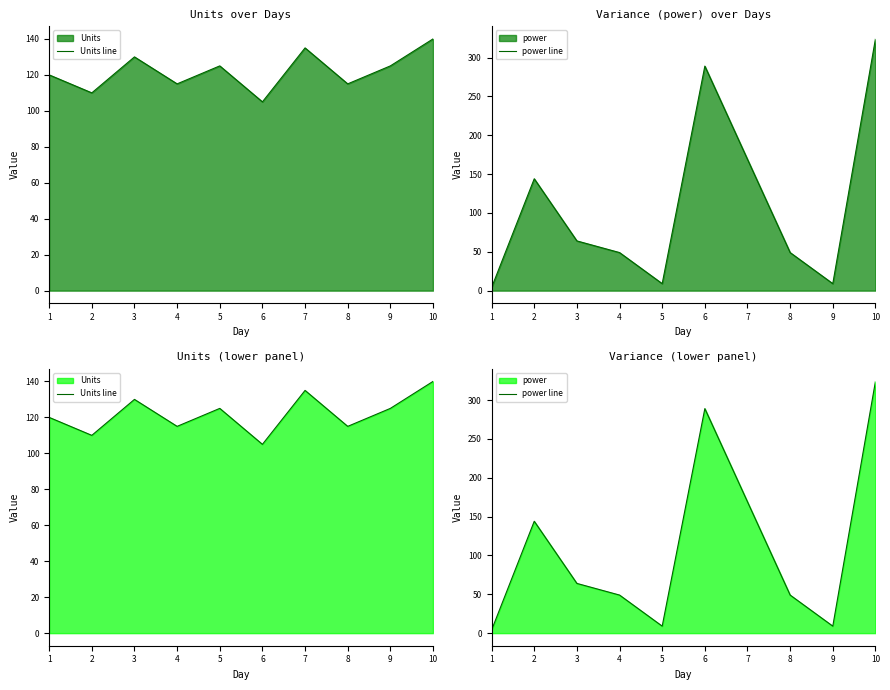

List the labels in order of power line value, largest first.

10, 6, 7, 2, 3, 4, 8, 5, 9, 1